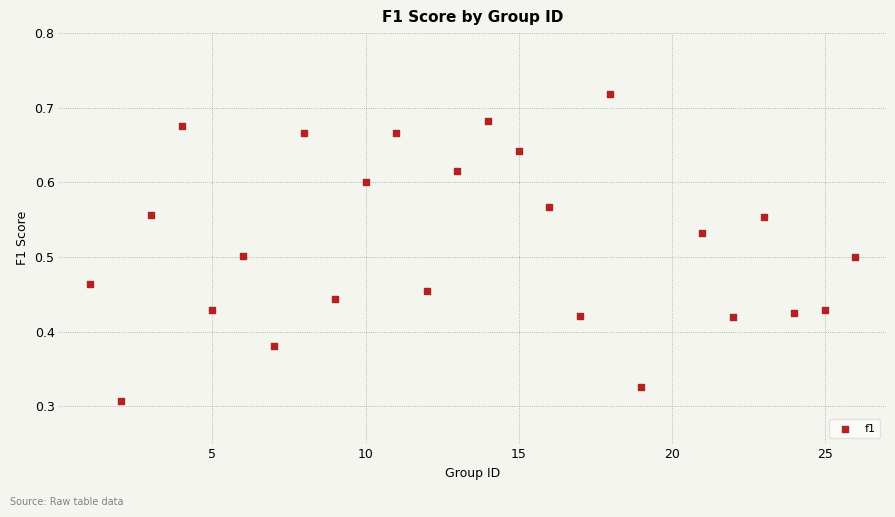

Count the number of points in this scatter plot.

25